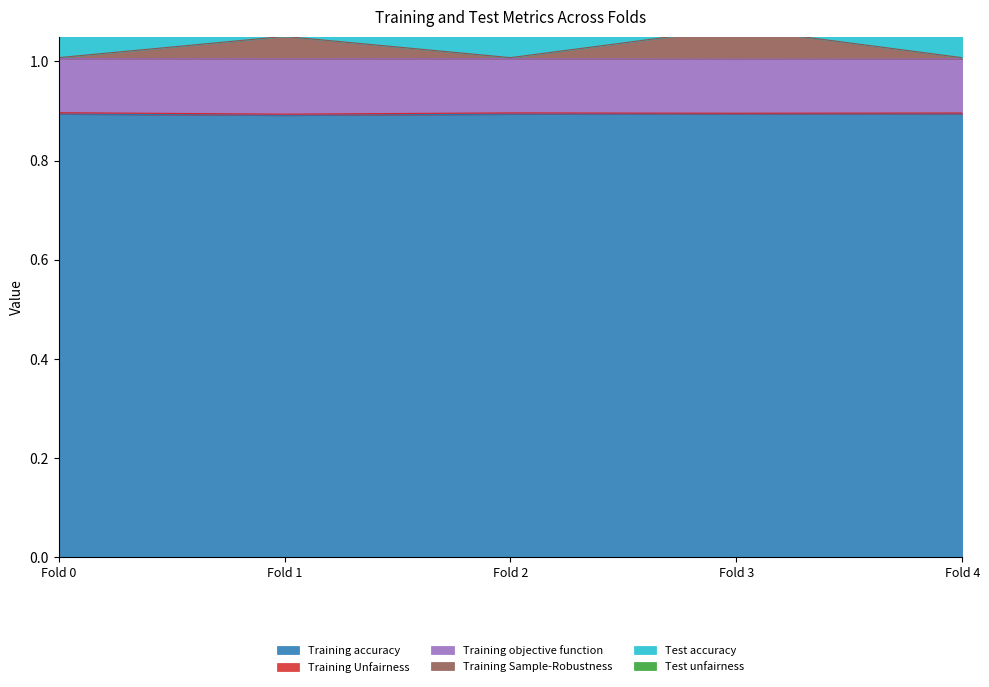

True or false: Training Sample-Robustness has a value of 1.0 at Fold 2.

True